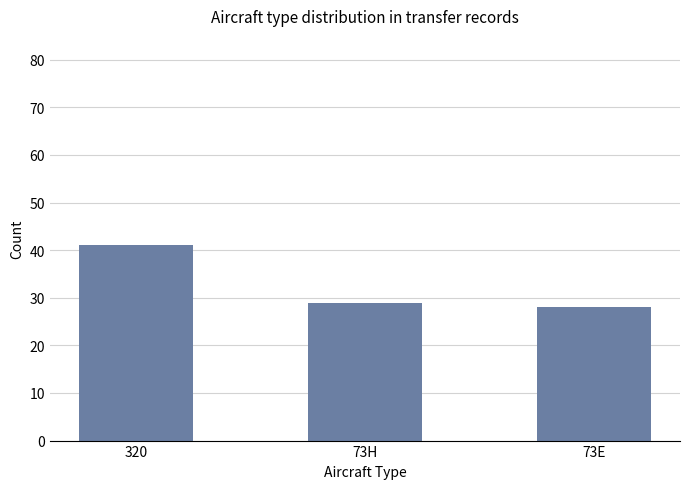

What is the sum of the values at 320 and 73E?

69